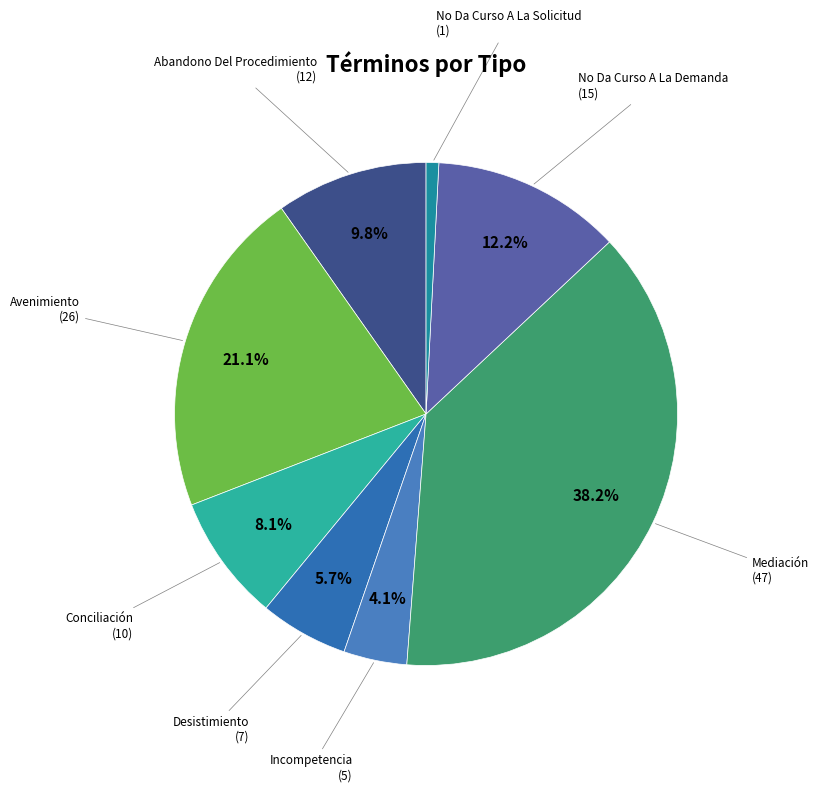

How many slices are in this pie chart?

8